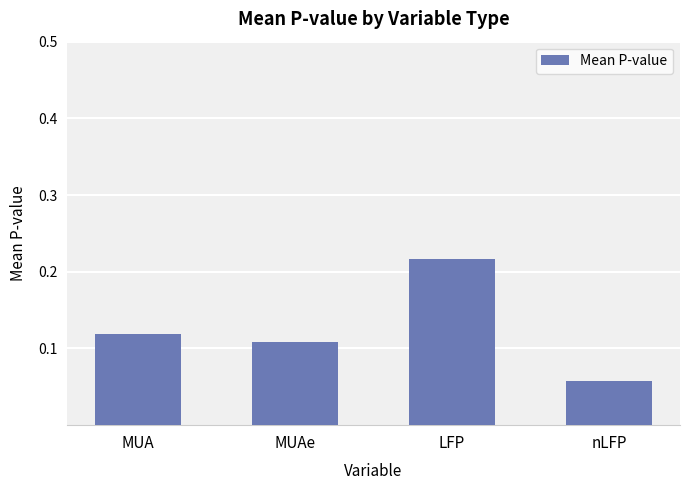

What is the change in value from MUAe to LFP?

+0.1